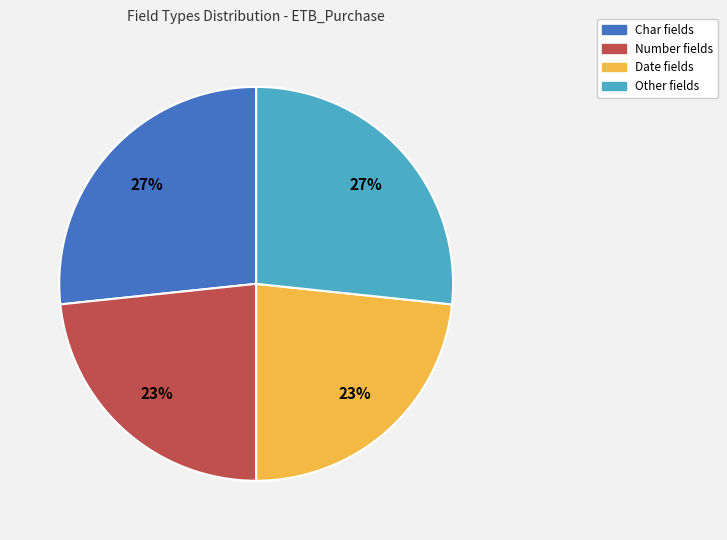

How many slices are in this pie chart?

4